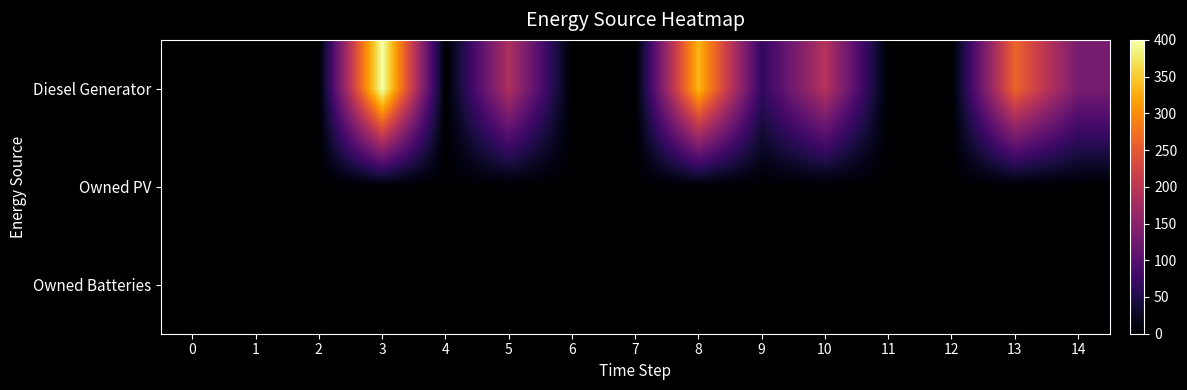

Between 0 and 10, which series saw the biggest shift?

Diesel Generator